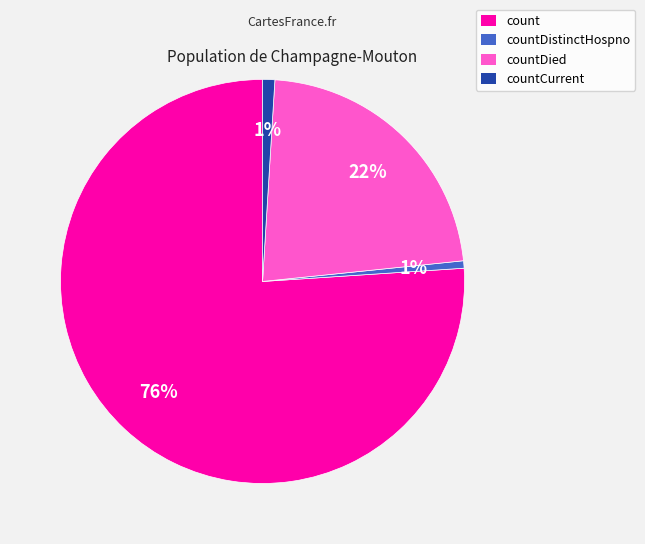

To the nearest percent, what portion does count represent?

76%